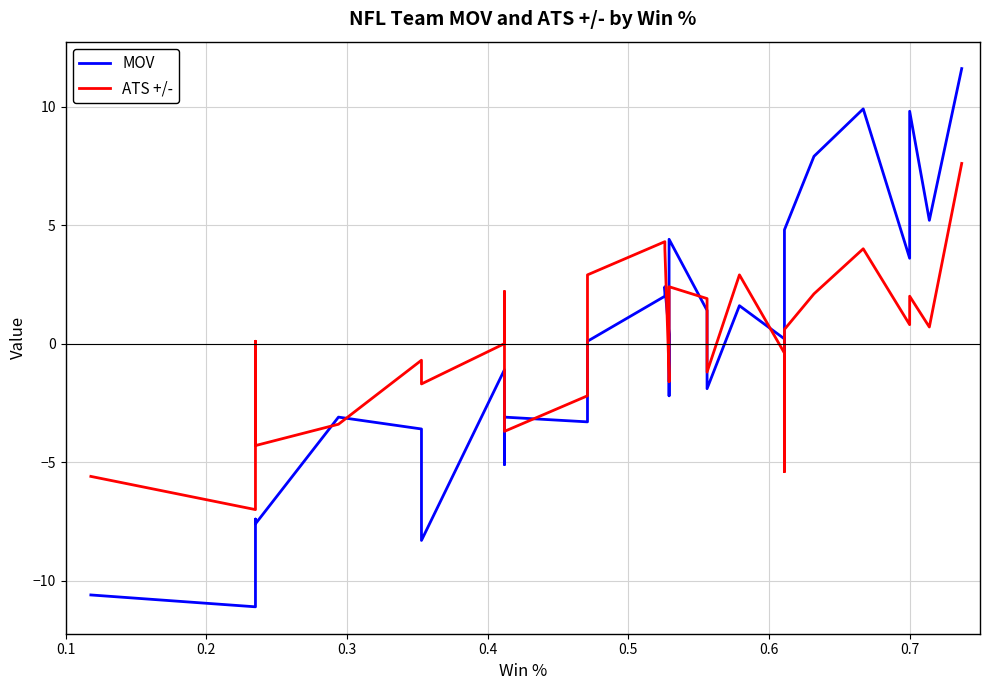

In MOV, how many points are higher than both neighbors (excluding endpoints)?

8